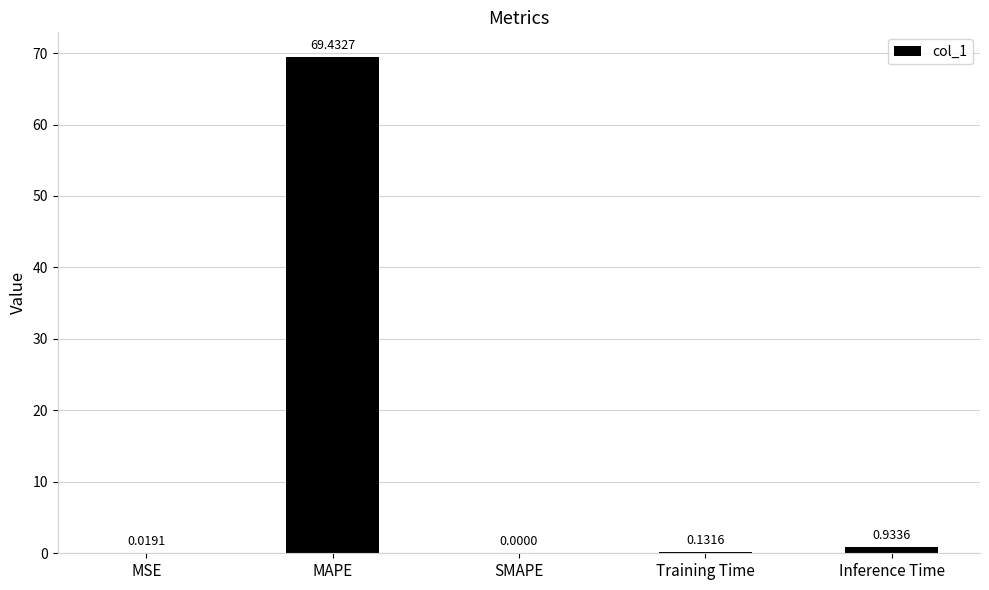

At which label is the value closest to 34?

Inference Time